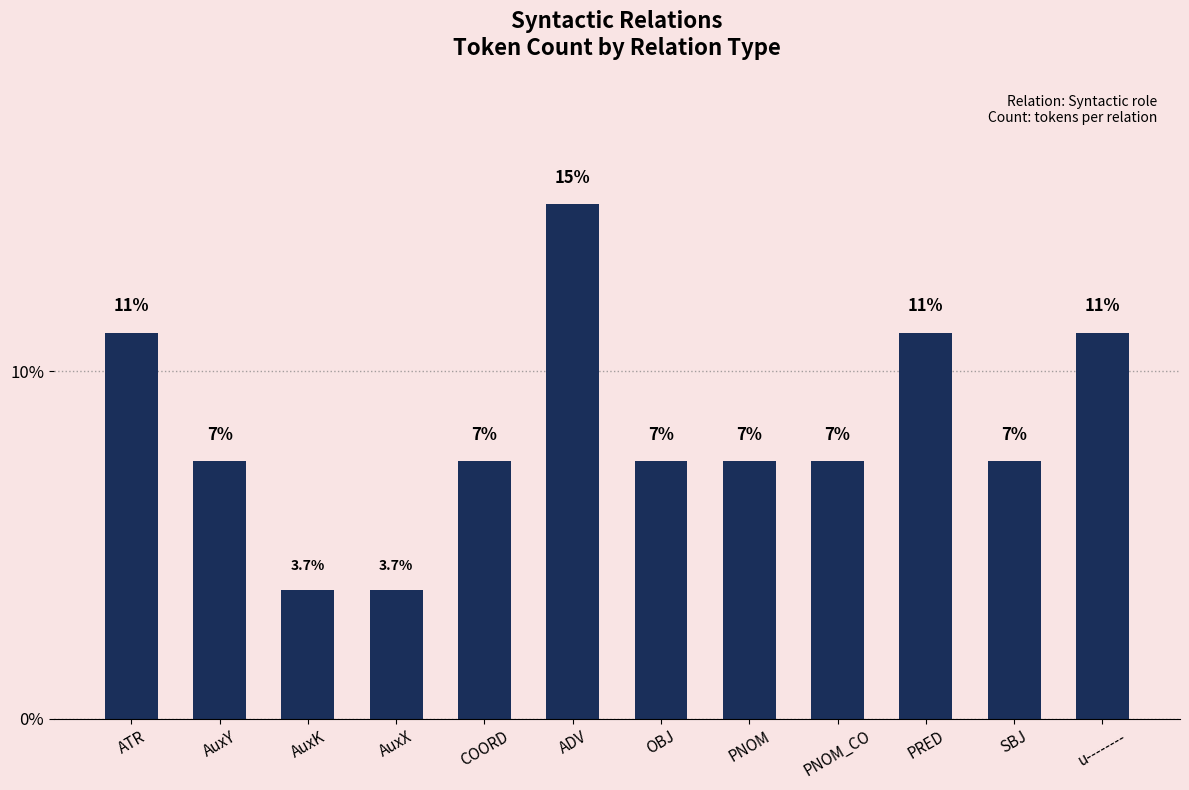

Are the bars horizontal?

No